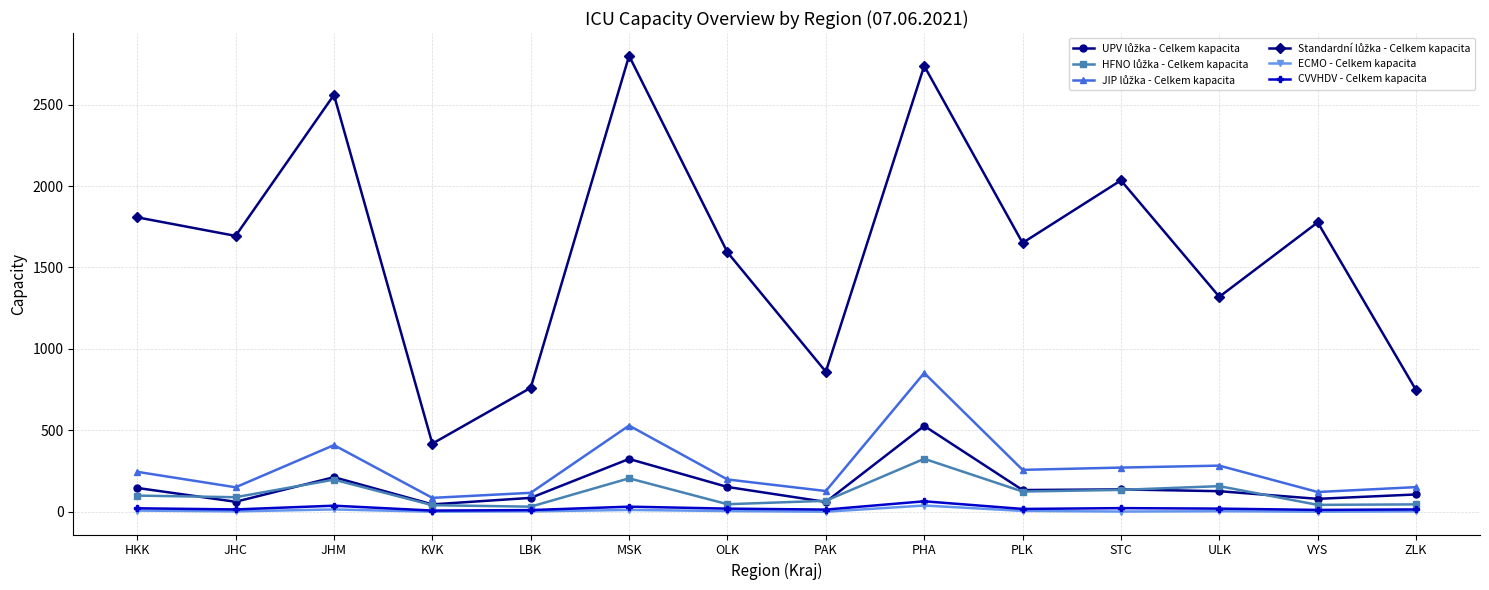

What is the label of the 13th point from the left?

VYS